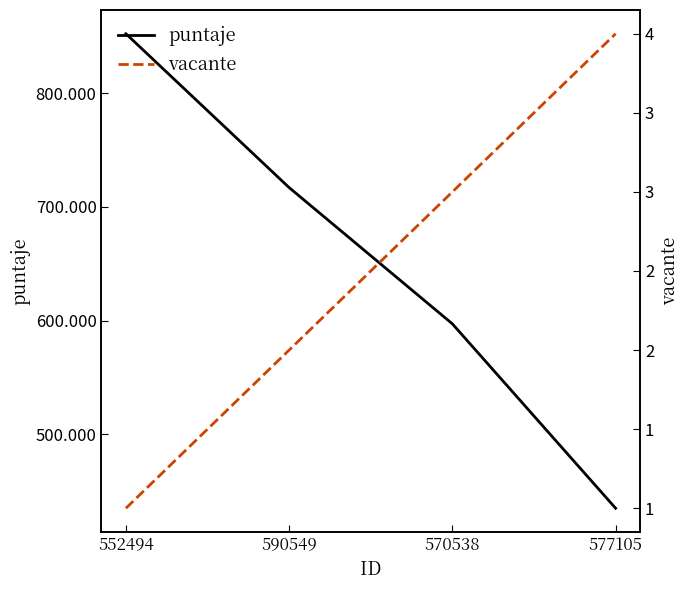

Rank the series at 552494 from lowest to highest value.

vacante, puntaje